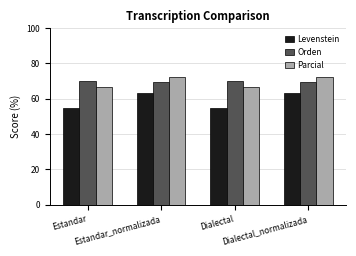

List the series in order of their peak value, highest first.

Parcial, Orden, Levenstein